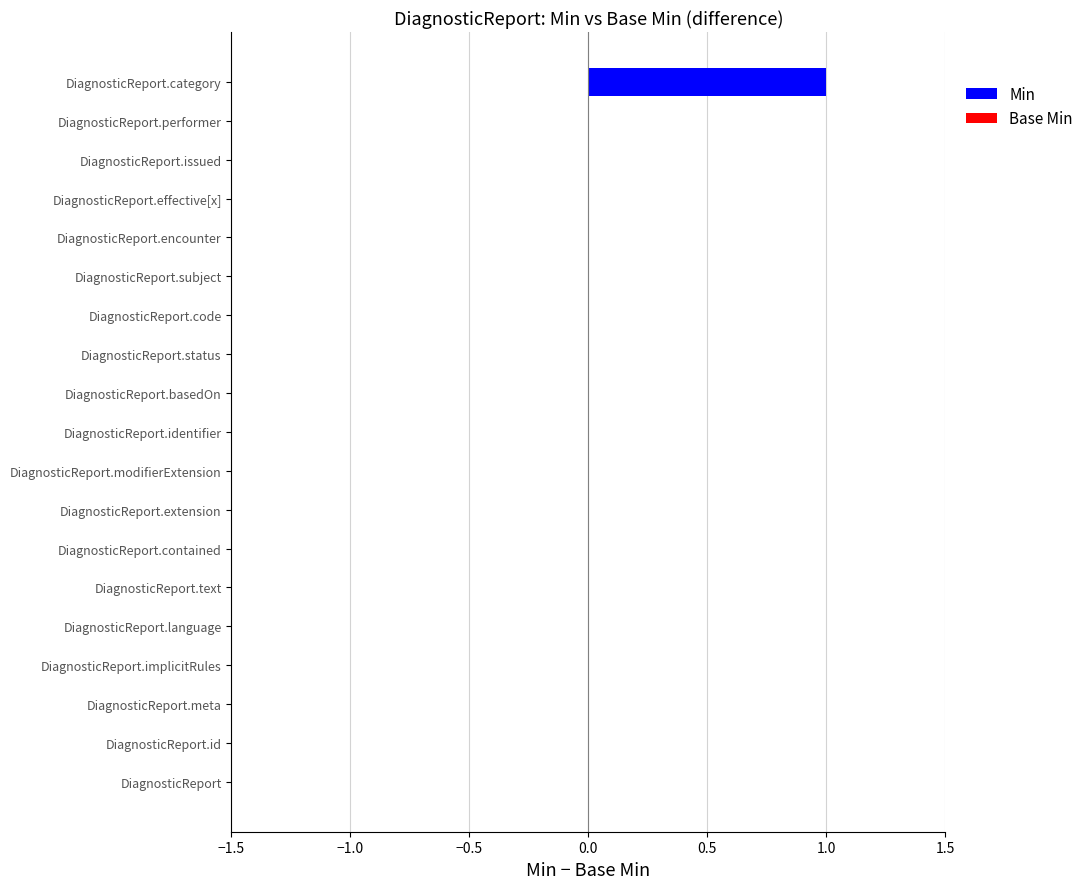

Is it true that the value at DiagnosticReport.code is 0?

True